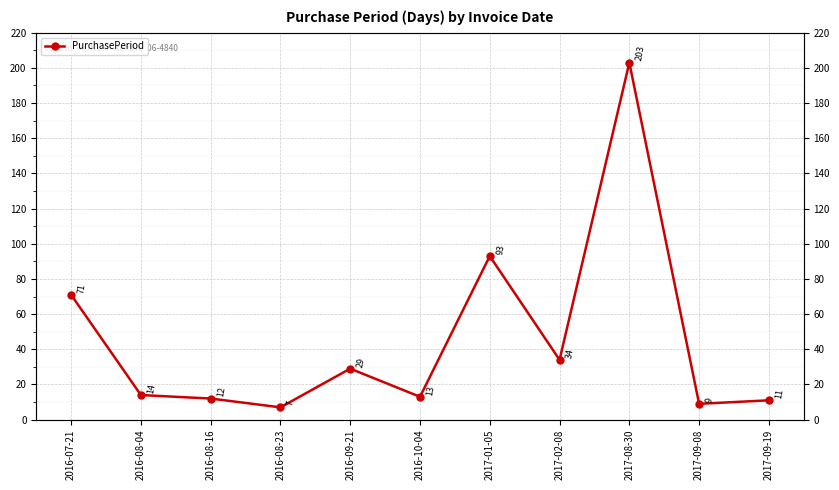

What is the maximum value shown in the chart?

203